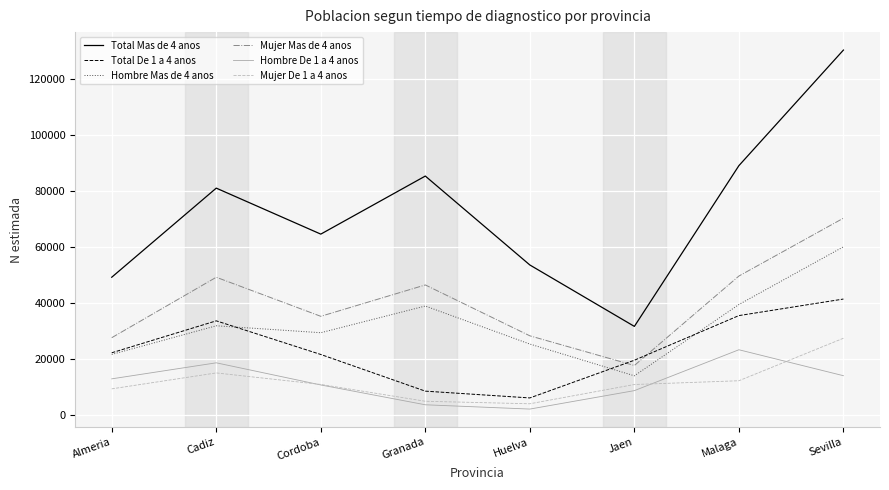

Count the number of categories in the chart.

8